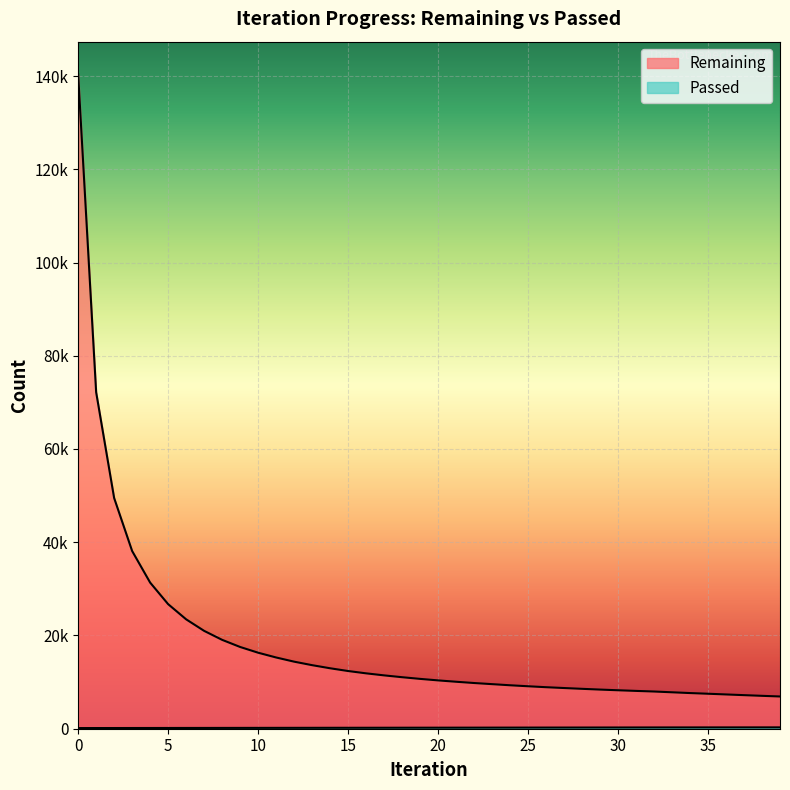

The value of Passed at 11 is 58. True or false?

False